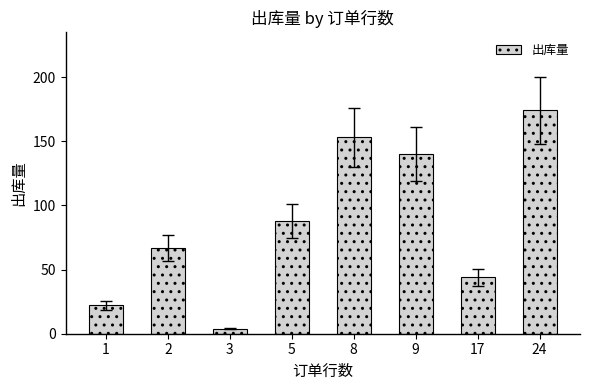

How many series are shown in this chart?

1